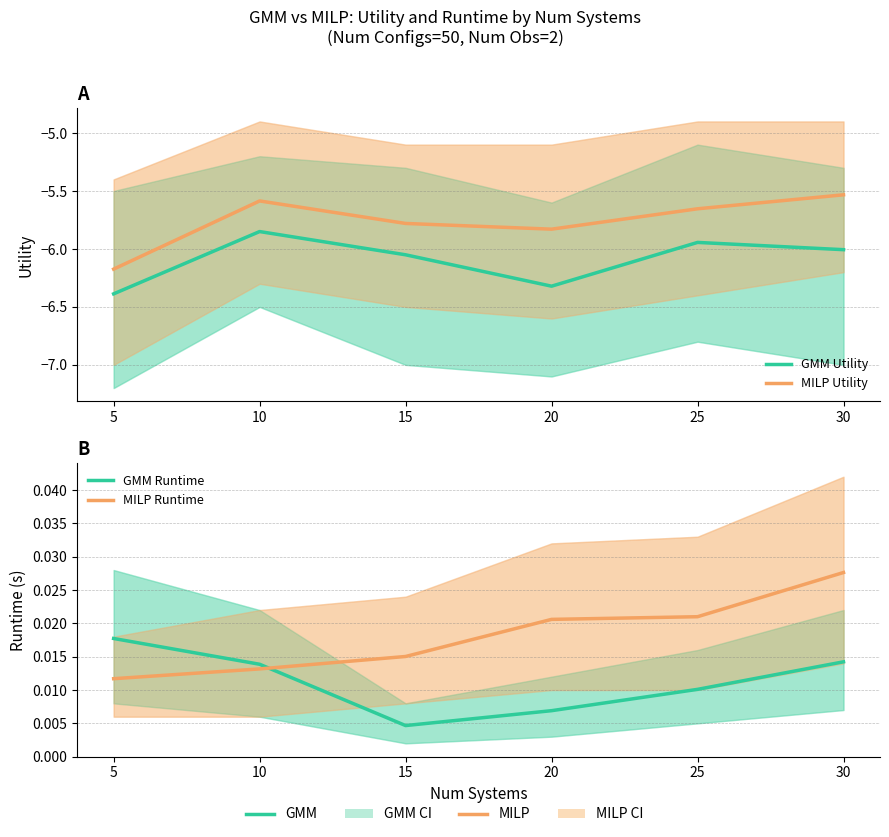

True or false: GMM Runtime has a value of 0.0 at 15.

True